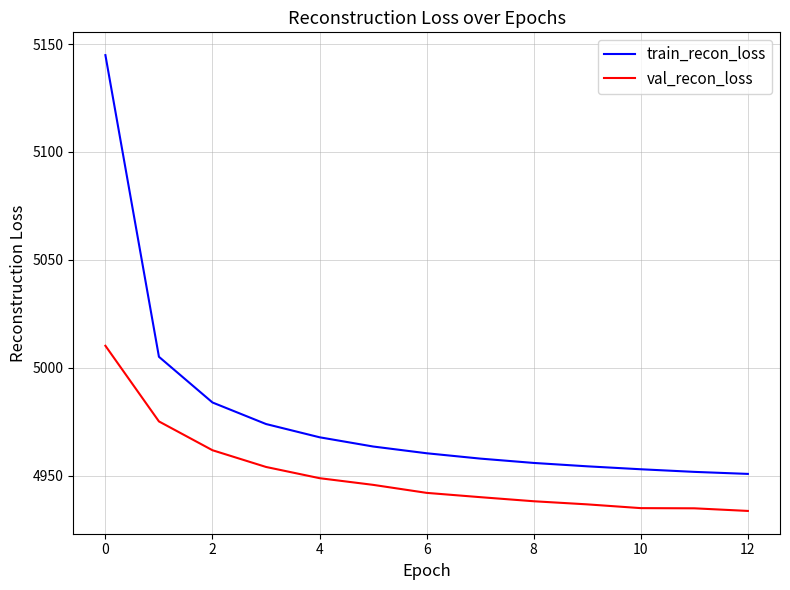

What is the maximum value shown in the chart?

5144.9